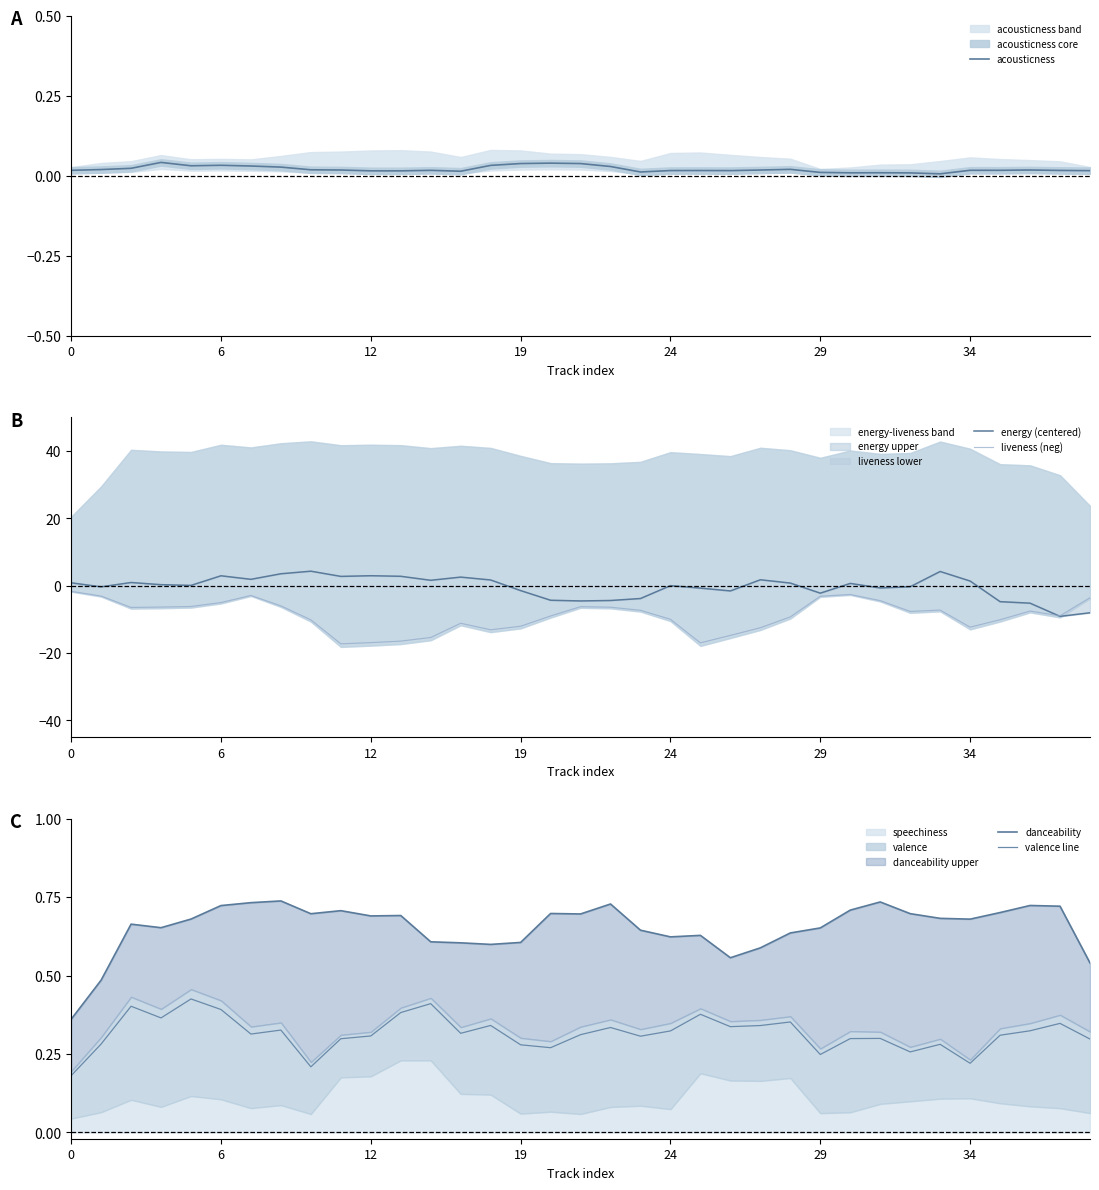

Is it true that liveness (neg) equals -5.5 at 19?

False